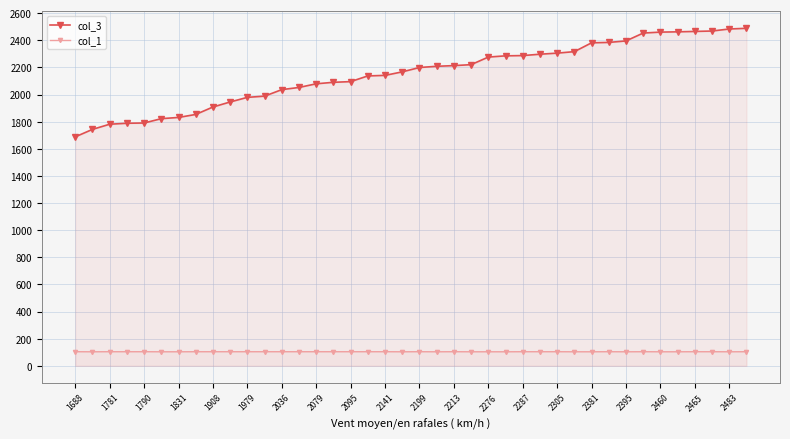

Reading left to right, what are all the values shown in this chart?

col_3: 1688.0	1743.0	1781.0	1788.0	1790.0	1822.0	1831.0	1853.0	1908.0	1945.0	1979.0	1988.0	2036.0	2052.0	2079.0	2090.0	2095.0	2137.0	2141.0	2167.0	2199.0	2208.0	2213.0	2220.0	2276.0	2285.0	2287.0	2297.0	2305.0	2316.0	2381.0	2384.0	2395.0	2453.0	2460.0	2462.0	2465.0	2468.0	2483.0	2488.0
col_1: 104.0	103.5	104.0	104.0	104.0	103.5	103.5	104.0	104.0	104.0	104.0	104.0	104.0	104.0	104.0	104.0	104.0	104.0	104.0	103.5	104.0	103.5	104.0	103.5	103.5	103.5	104.0	104.0	104.0	103.5	103.5	104.0	103.5	104.0	103.5	103.5	104.0	104.0	103.5	104.0